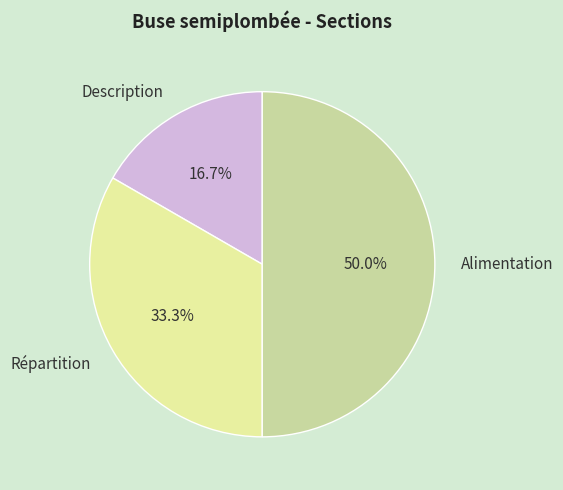

Does Répartition represent more than half of the total?

No